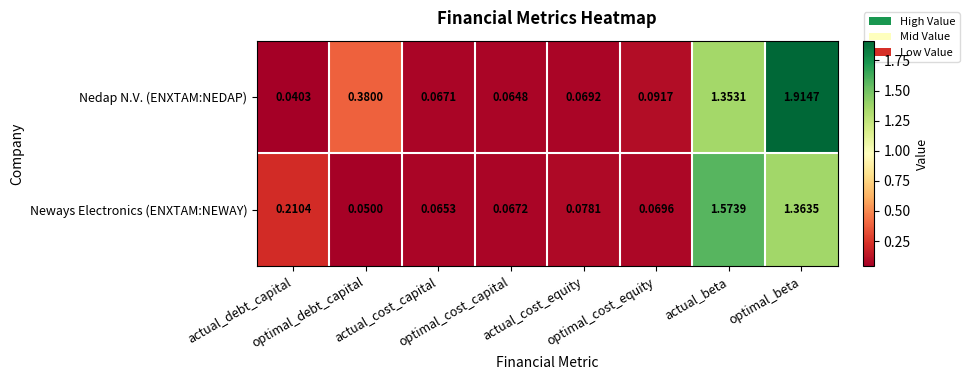

List the series in order of their overall mean, lowest first.

Neways Electronics (ENXTAM:NEWAY), Nedap N.V. (ENXTAM:NEDAP)